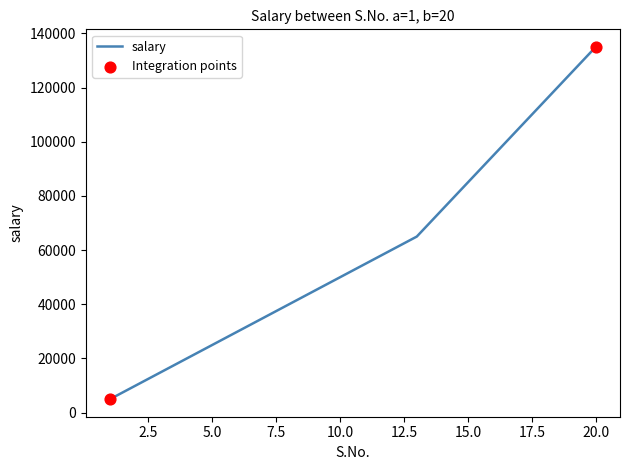

What is the difference between the maximum and minimum values?

130000